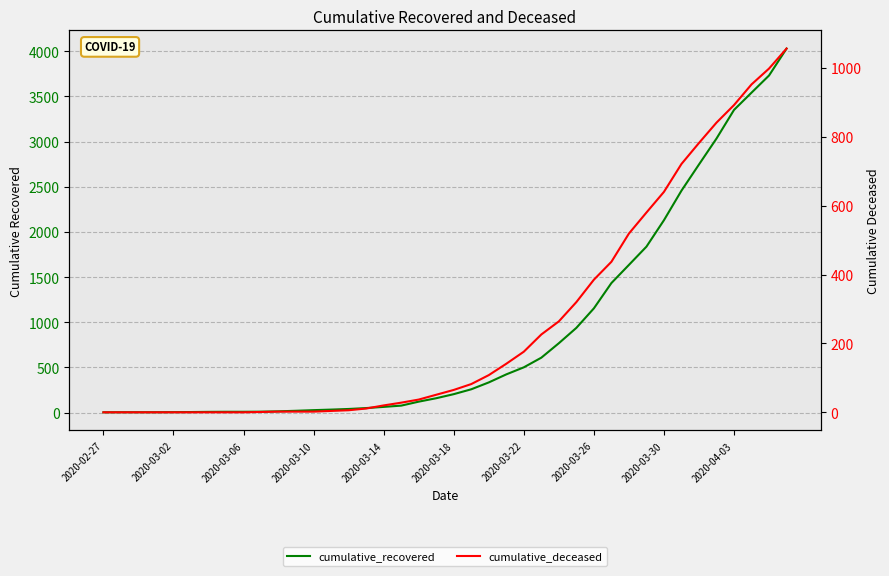

True or false: cumulative_recovered has more than 1 points higher than both neighbors.

False